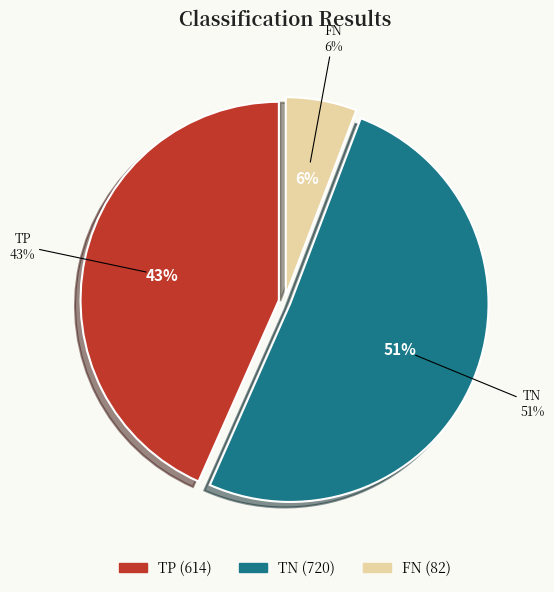

What is the ratio of the value at TP to the value at TN?

0.9